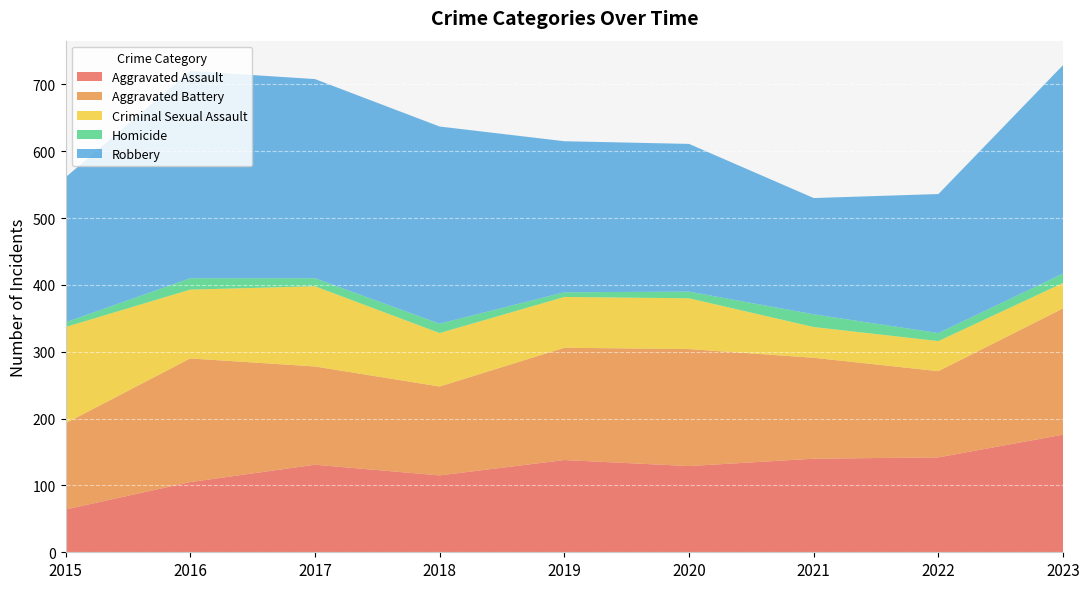

Reading right to left, list all the values displayed in this chart.

Aggravated Assault: 176	142	140	129	138	115	131	105	64
Aggravated Battery: 189	129	151	175	168	133	147	185	129
Criminal Sexual Assault: 38	45	46	76	76	80	120	103	144
Homicide: 14	12	19	10	7	14	12	17	7
Robbery: 312	208	174	221	226	295	298	310	217